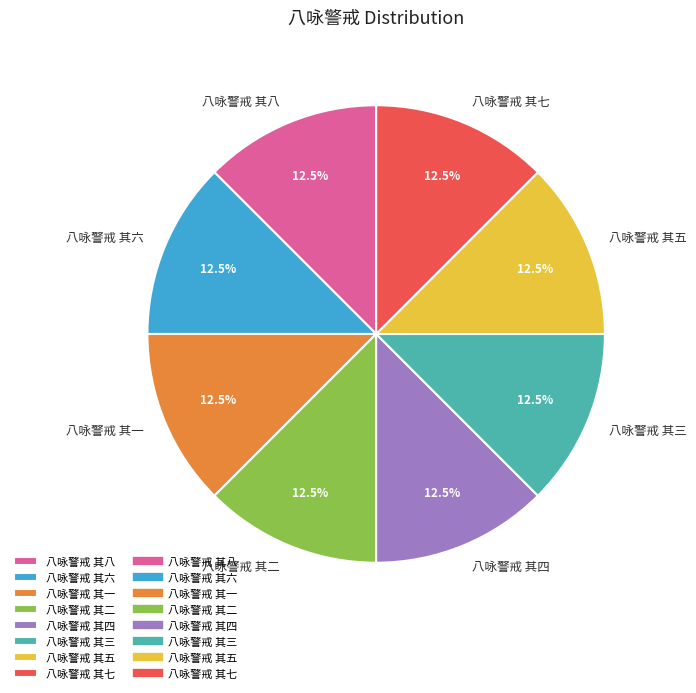

Approximately how many times larger is the value at 八咏警戒 其三 compared to 八咏警戒 其七?

1.0